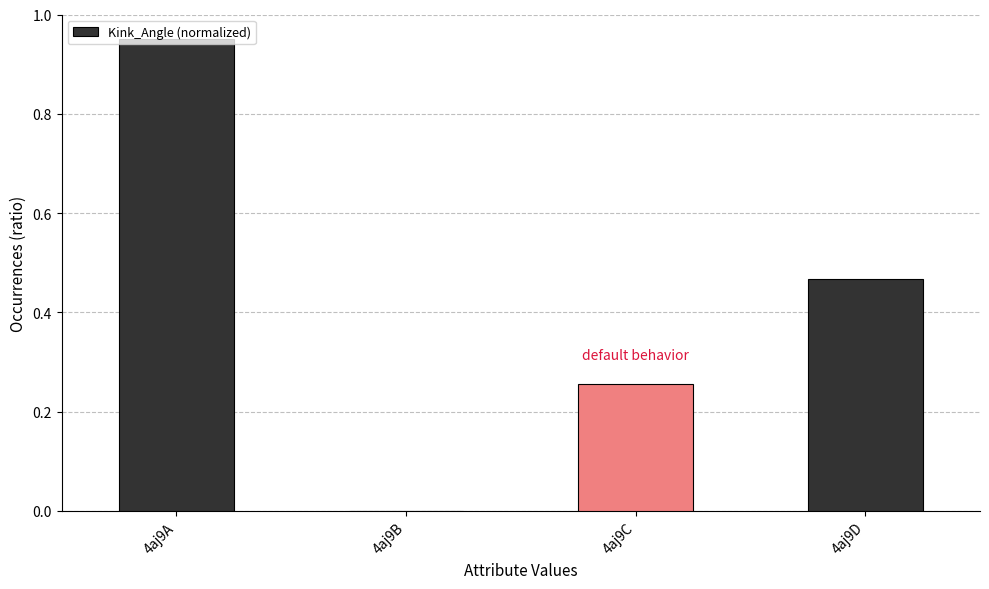

How many data points does each series have?

4